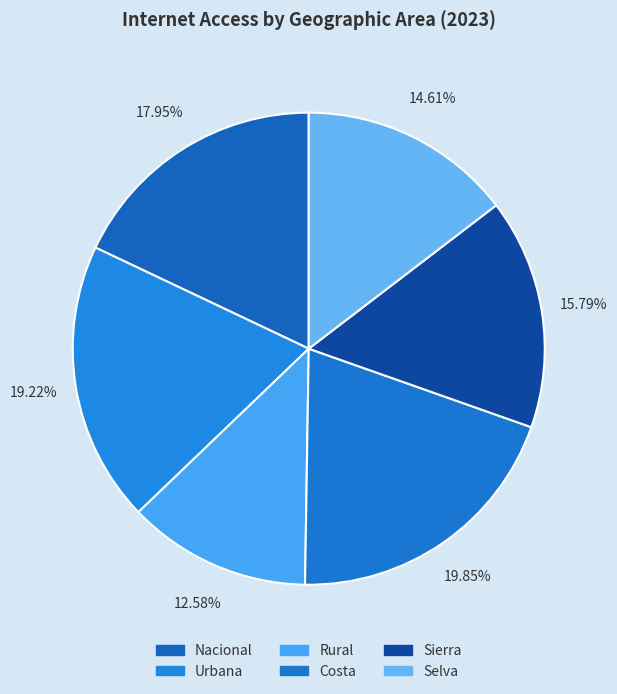

Does Rural represent more than half of the total?

No